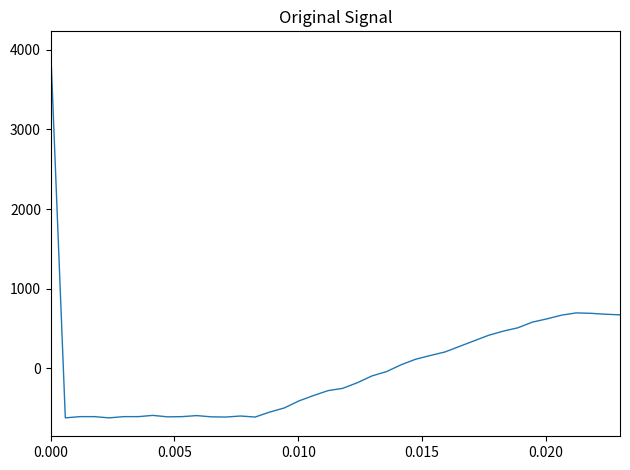

What is the smallest value displayed?

-621.8